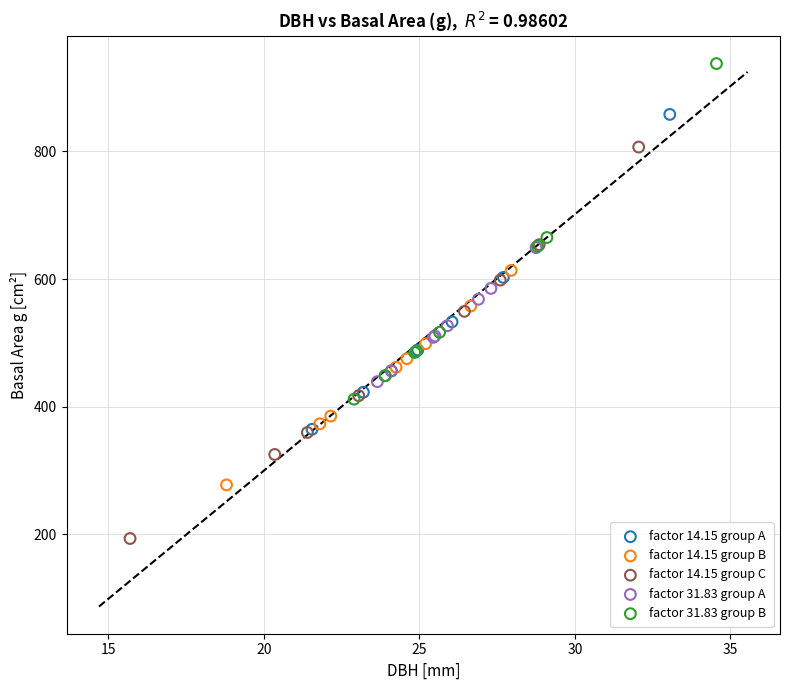

Which series has the largest Y range (max minus min)?

factor 14.15 group C